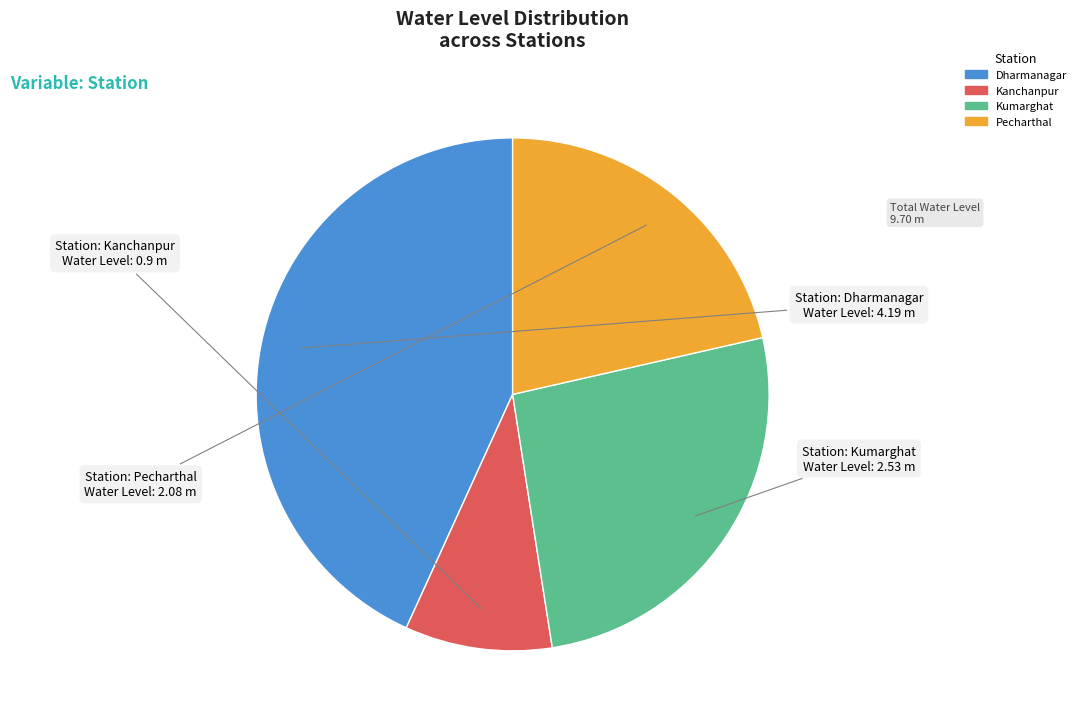

Which category has the biggest portion of the pie?

Dharmanagar